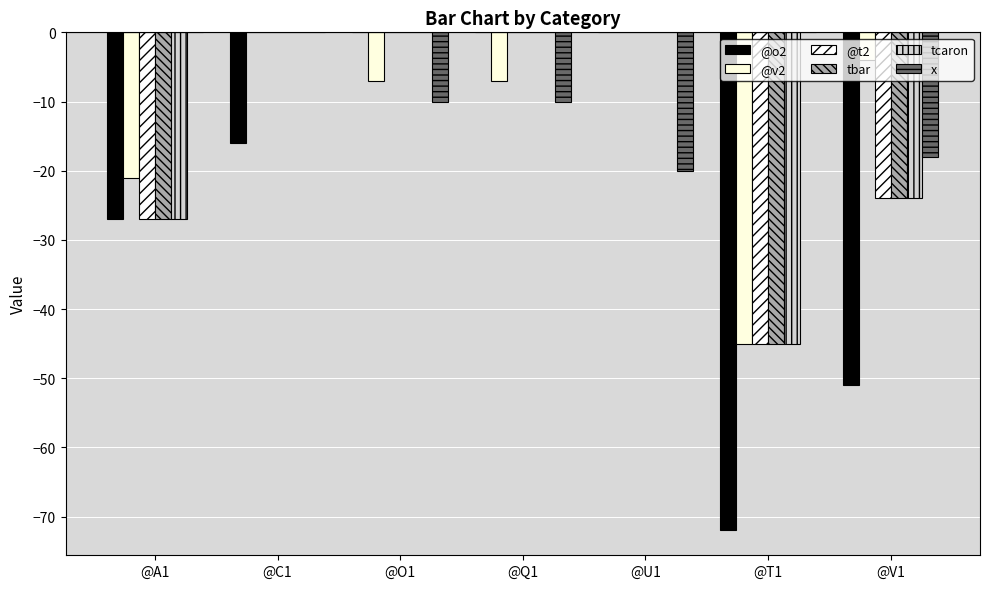

The value of @o2 at @V1 is -67. True or false?

False